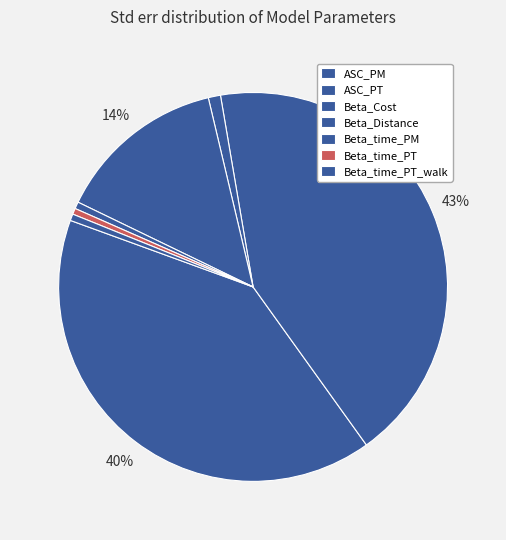

What portion of the pie excludes Beta_Cost?

99.0%